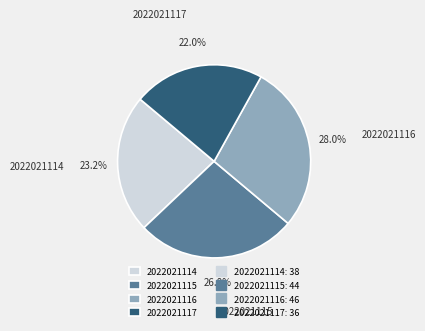

To the nearest percent, what portion does 2022021114 represent?

23%